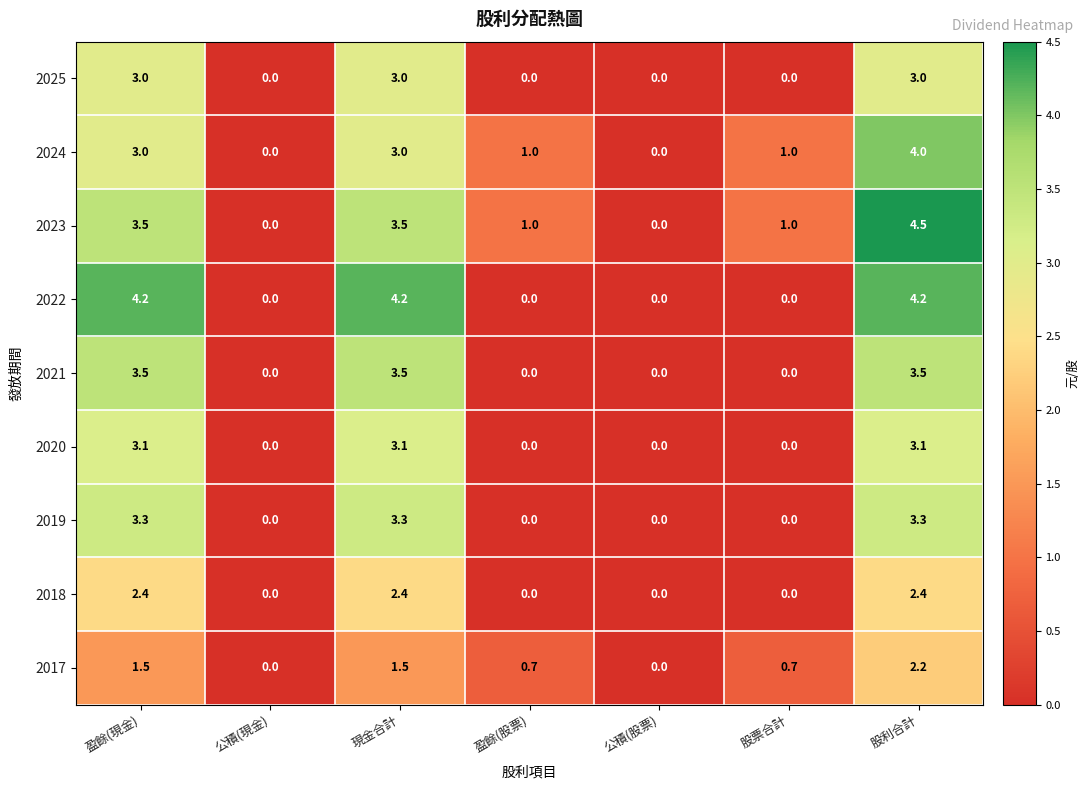

Count the 2023 values in the range 0 to 3.

4